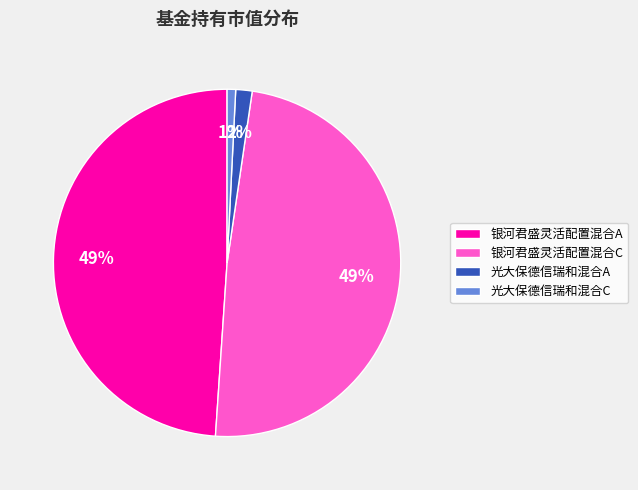

Is it true that 银河君盛灵活配置混合C is 49% of the pie?

True